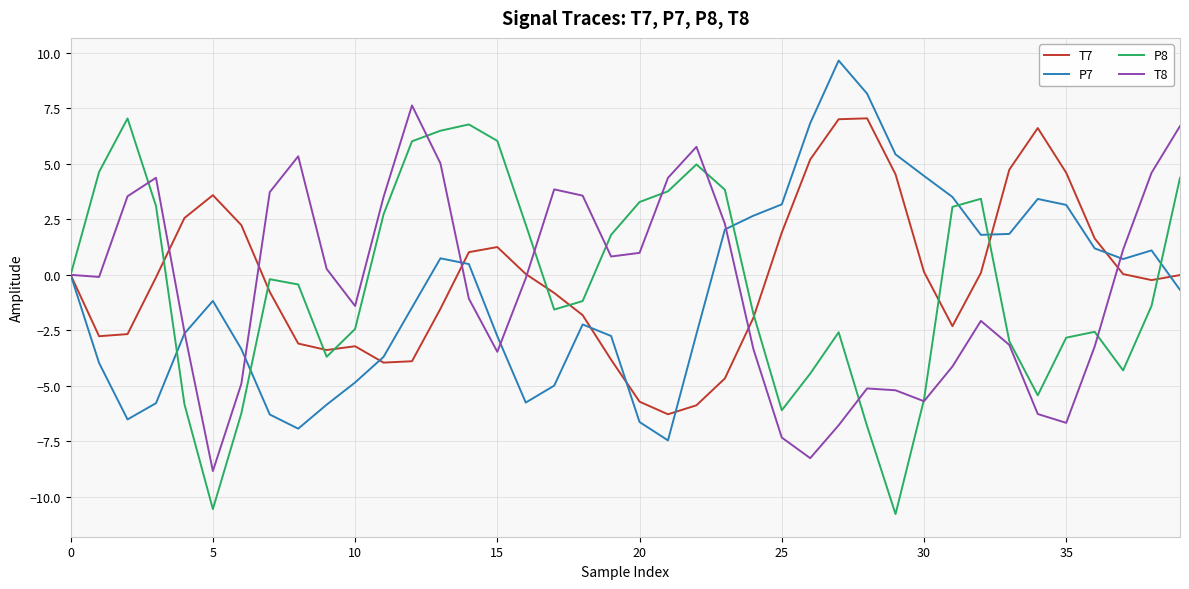

What is the smallest value displayed?

-10.8